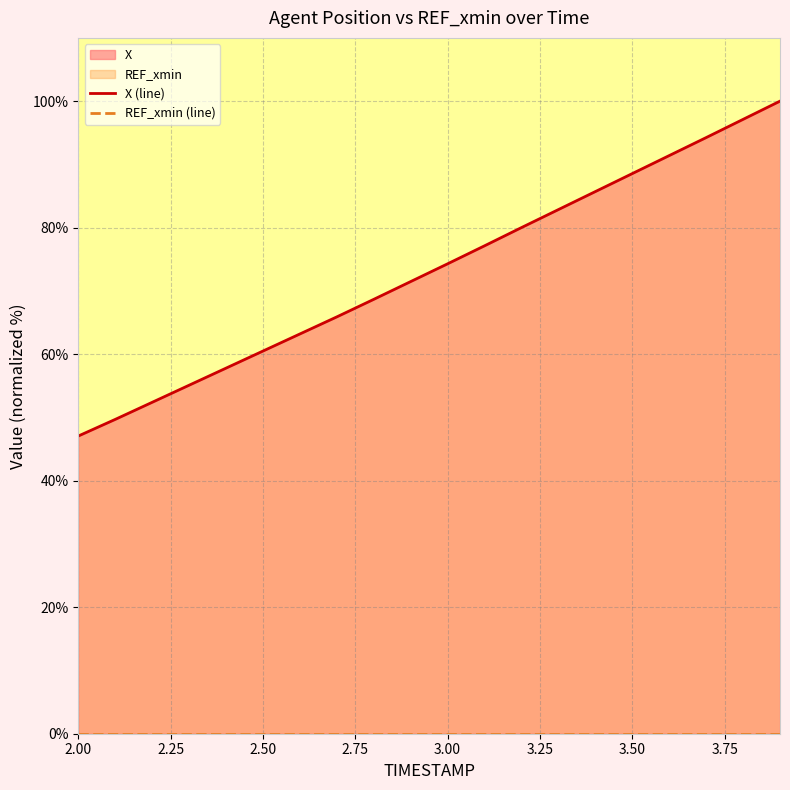

How many data points in X (line) are less than 74?

10